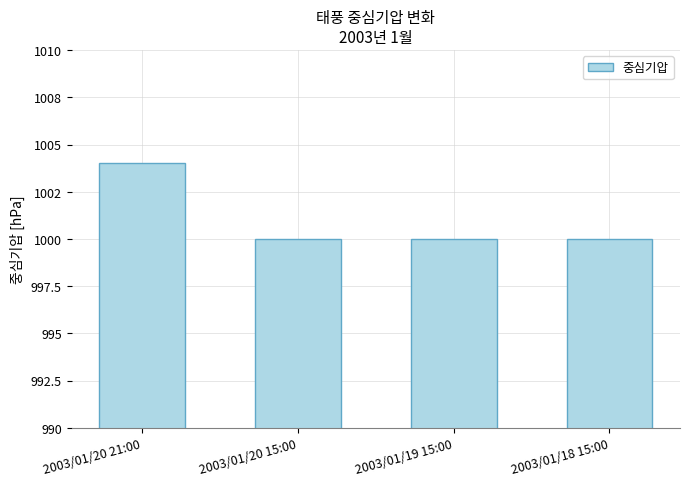

What is the change in value from 2003/01/20 21:00 to 2003/01/19 15:00?

-4